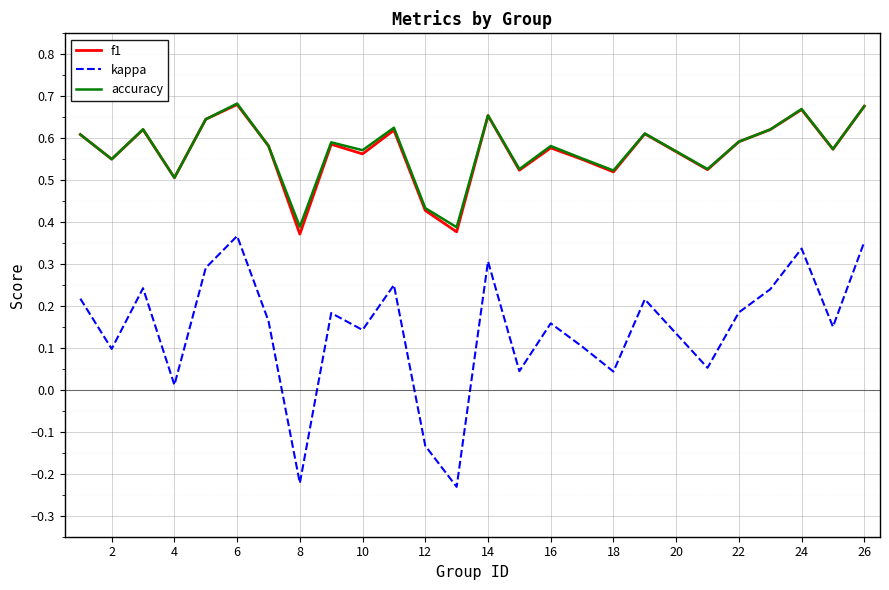

Which series has the widest spread of values?

kappa